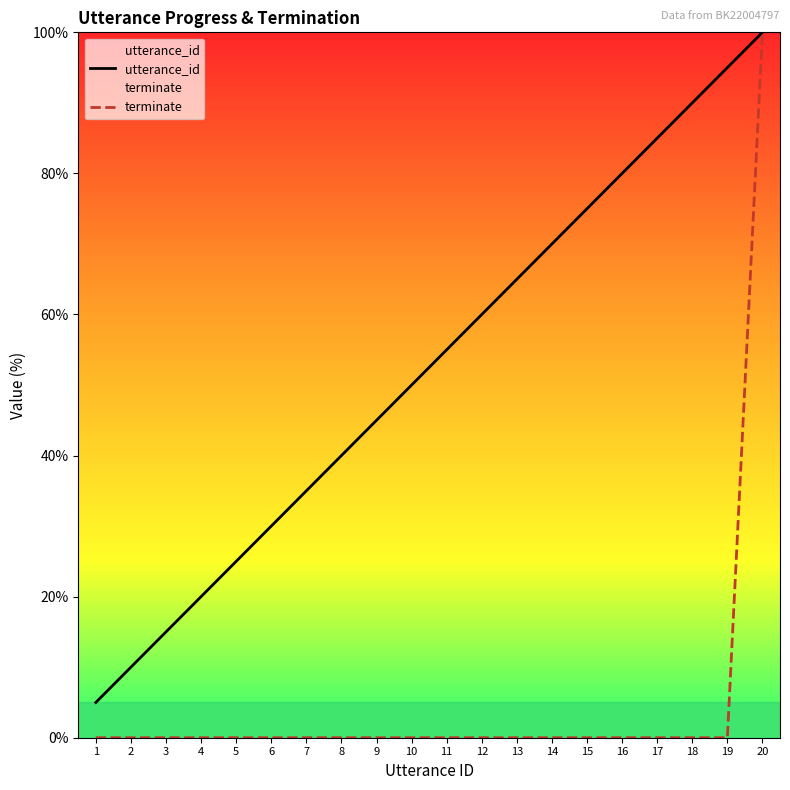

What is the difference between the utterance_id values at 15 and 11?

20.0